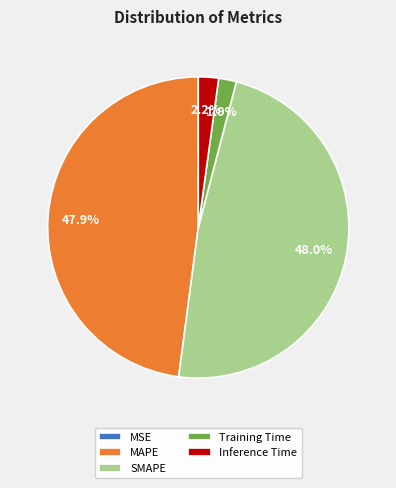

To the nearest percent, what portion does SMAPE represent?

48%